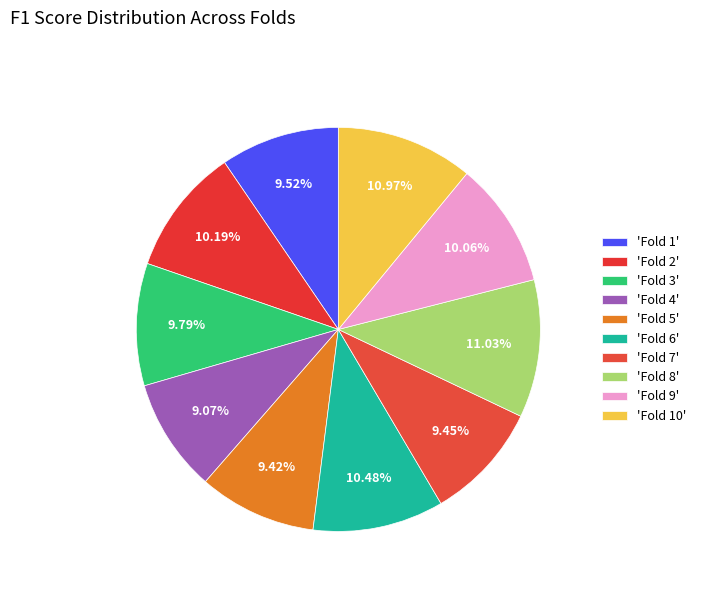

Which category has the smallest portion of the pie?

Fold 4